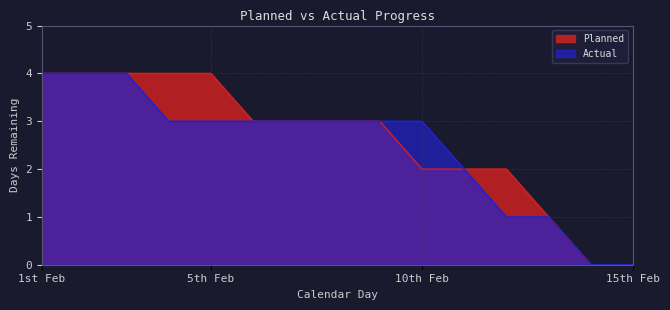

Count the number of categories in the chart.

15